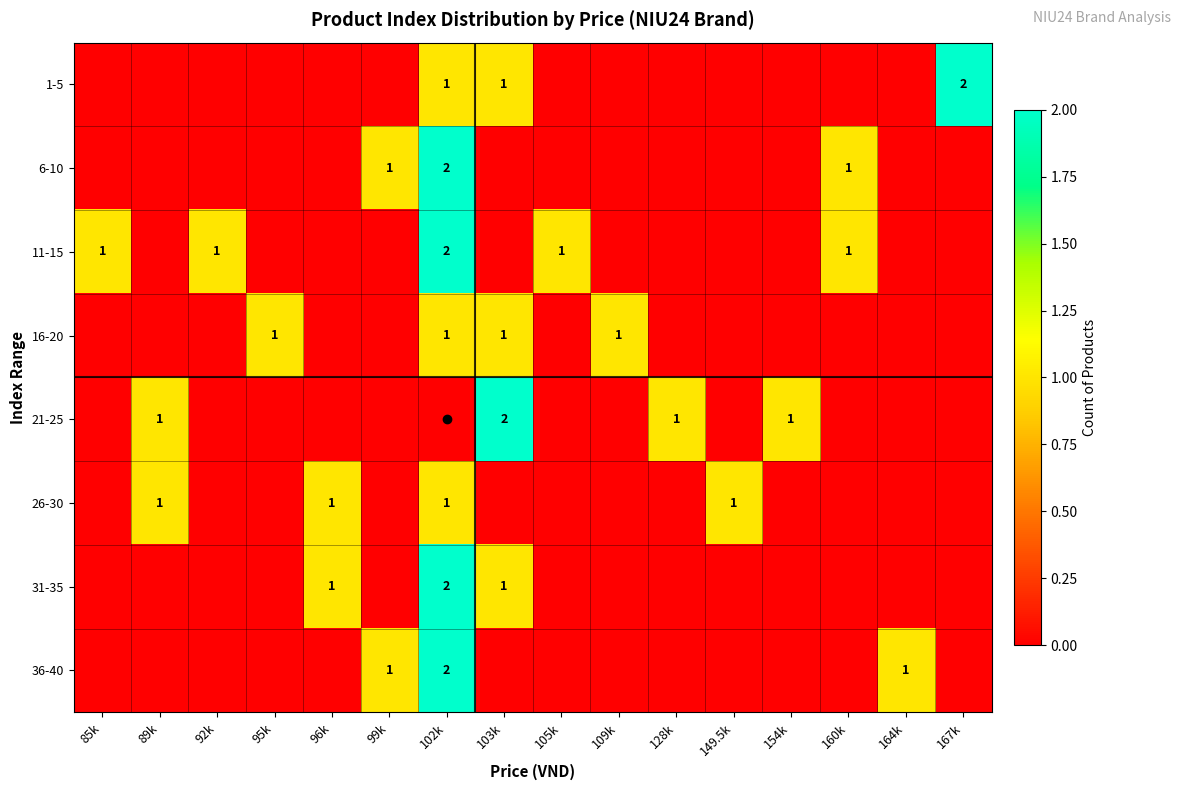

How many values in the 11-15 series exceed 0?

5